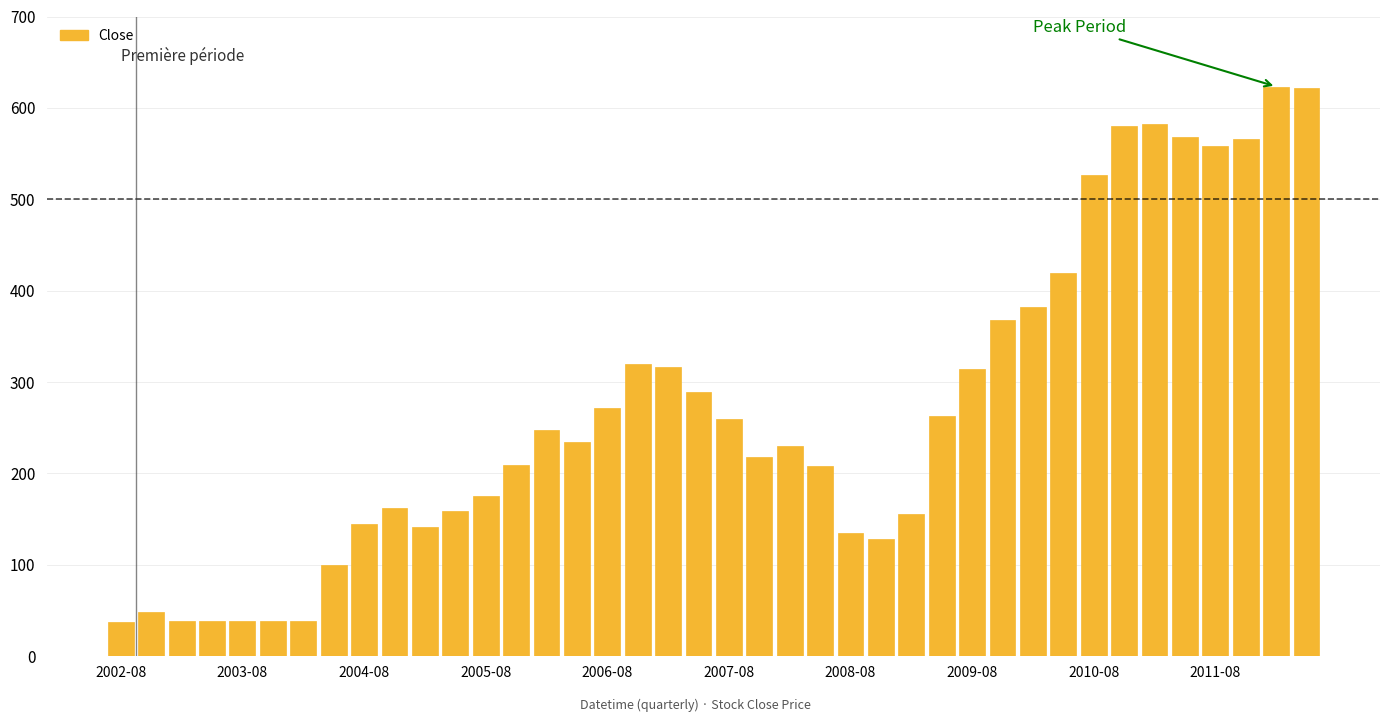

What is the smallest value displayed?

37.3